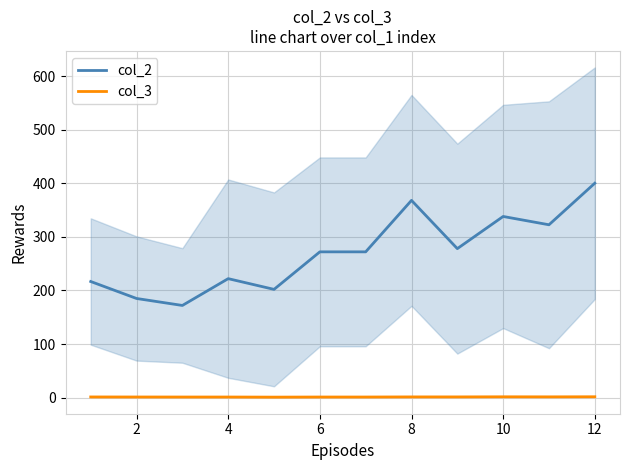

True or false: col_3 has a value of 1.4 at 8.

True